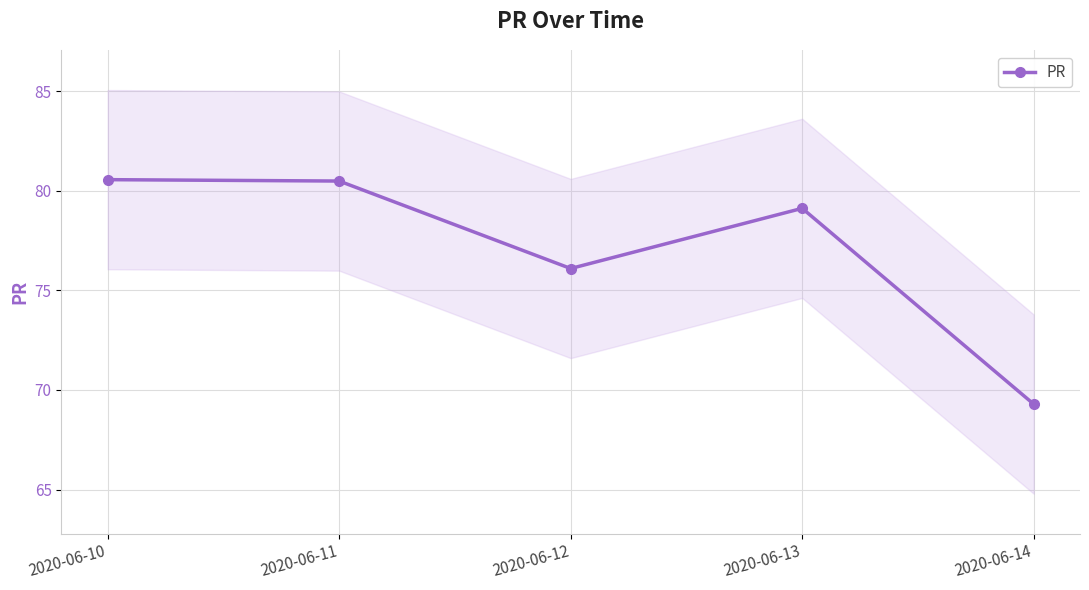

Which category has the highest value across all series?

2020-06-10